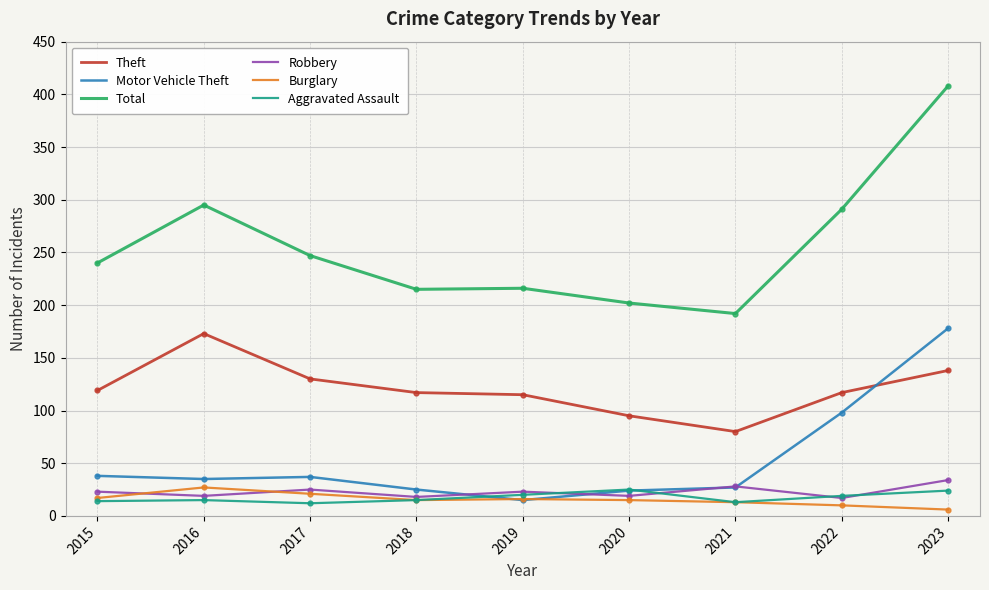

The Motor Vehicle Theft series shows 62 at 2015. True or false?

False